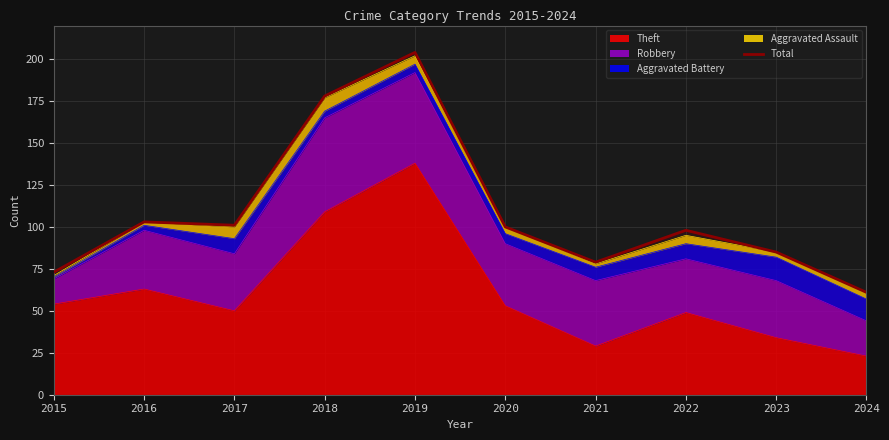

What is the change in value from 2018 to 2022?

-80